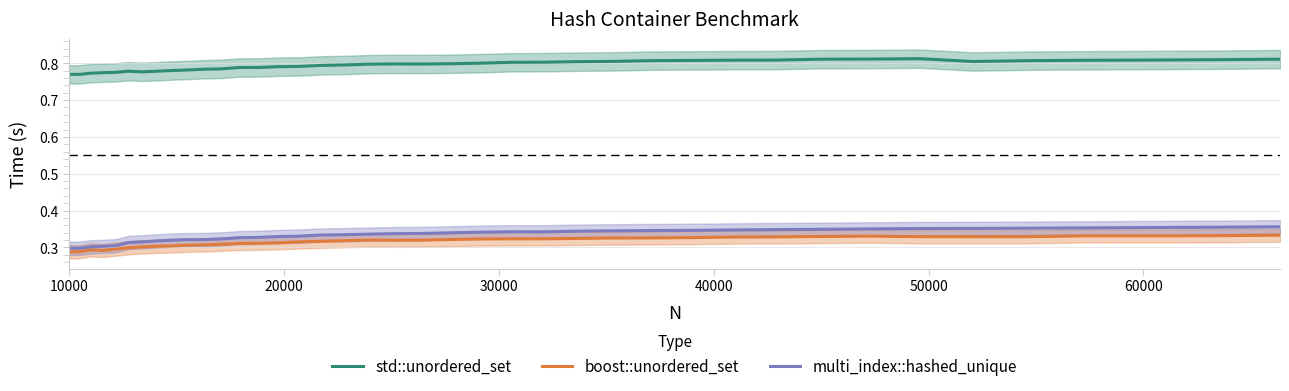

What is the minimum value shown in the chart?

0.3